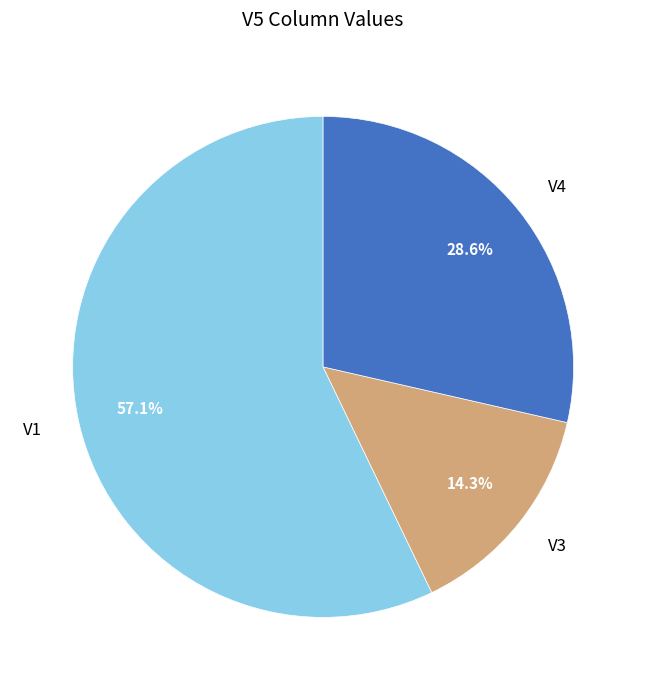

Which slice represents more than half of the pie?

V1